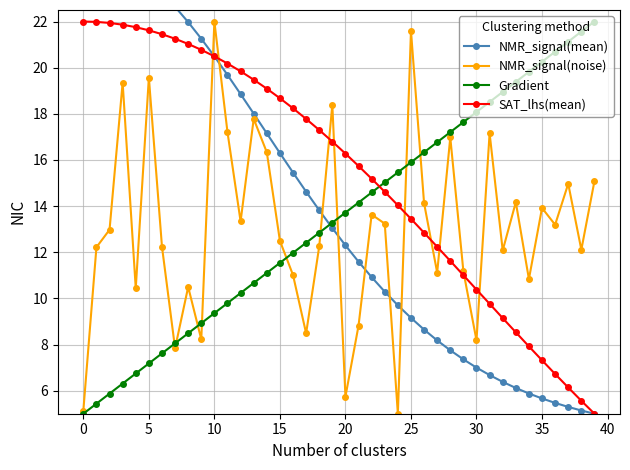

Which series ends up on top after the final intersection of Gradient and NMR_signal(noise)?

Gradient